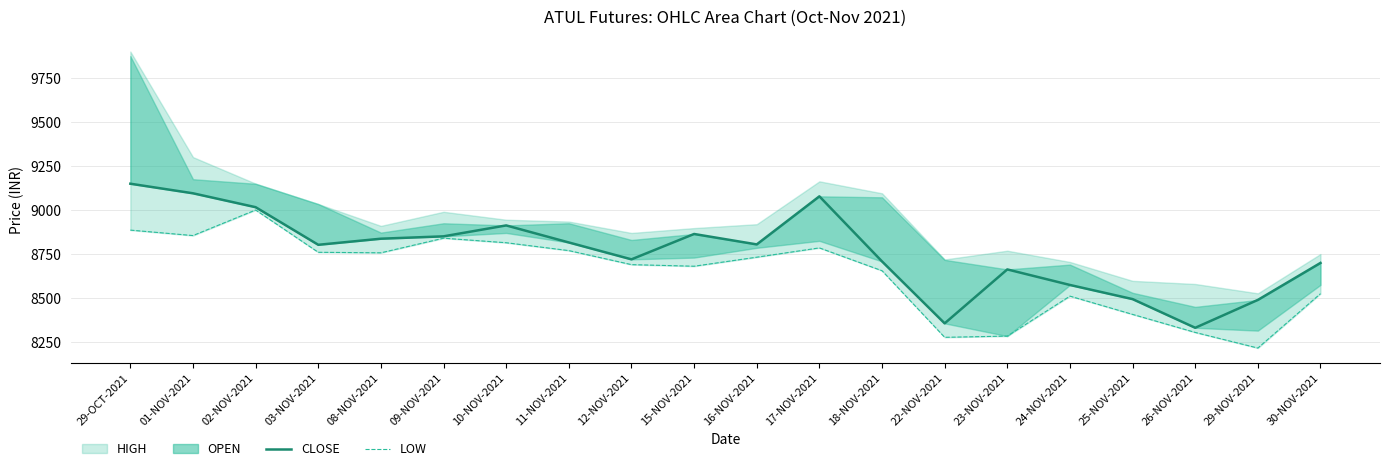

What is the approximate value of LOW at 24-NOV-2021?

8511.0